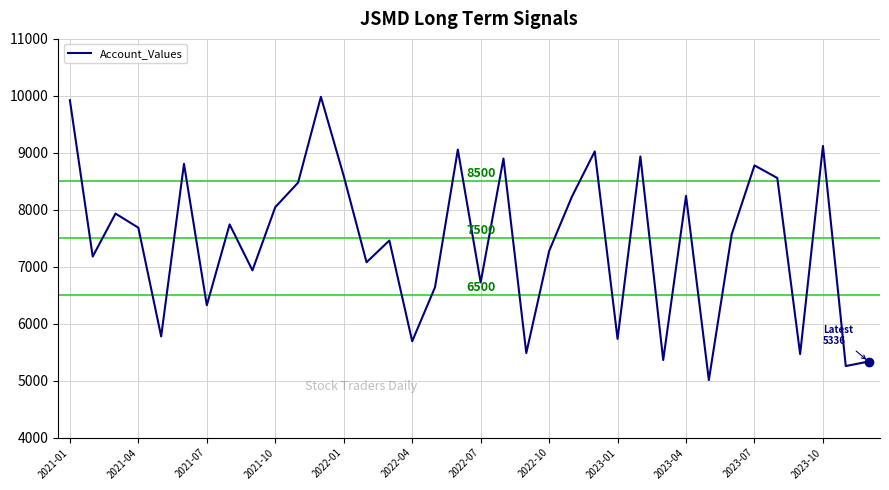

What is the maximum value shown in the chart?

9983.0